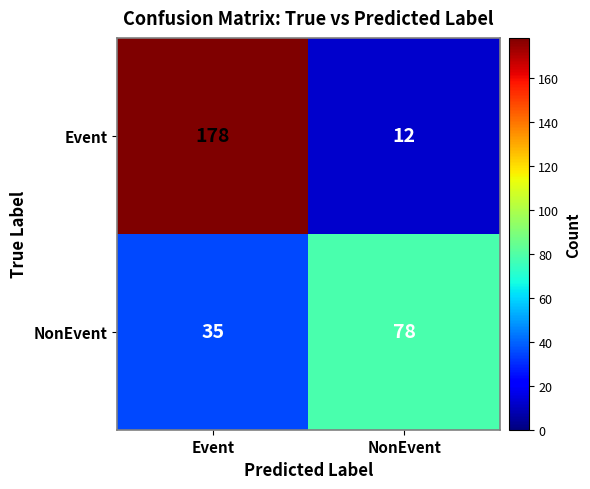

Reading left to right, what are all the values shown in this chart?

Event: 178	12
NonEvent: 35	78